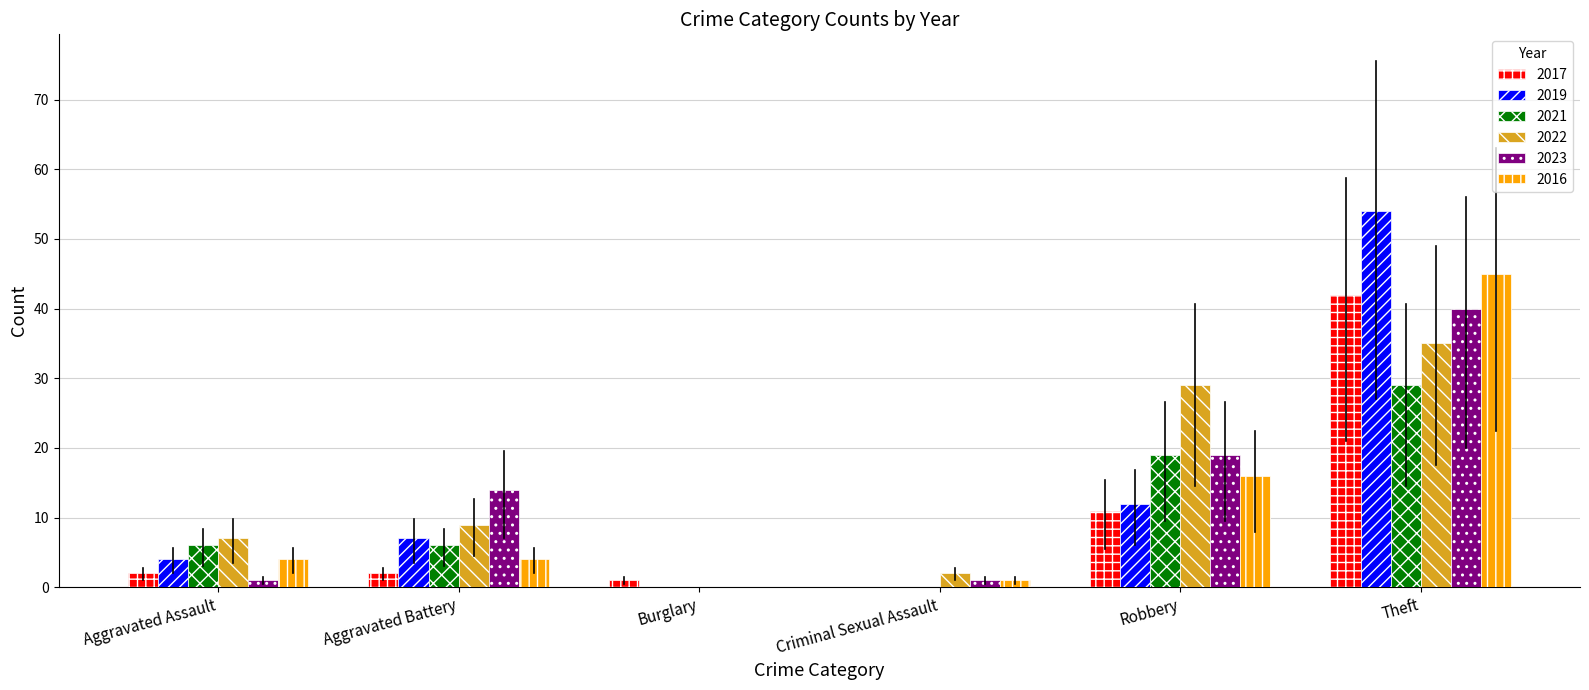

Is the value of 2021 at Theft greater than the value of 2023 at Burglary?

Yes